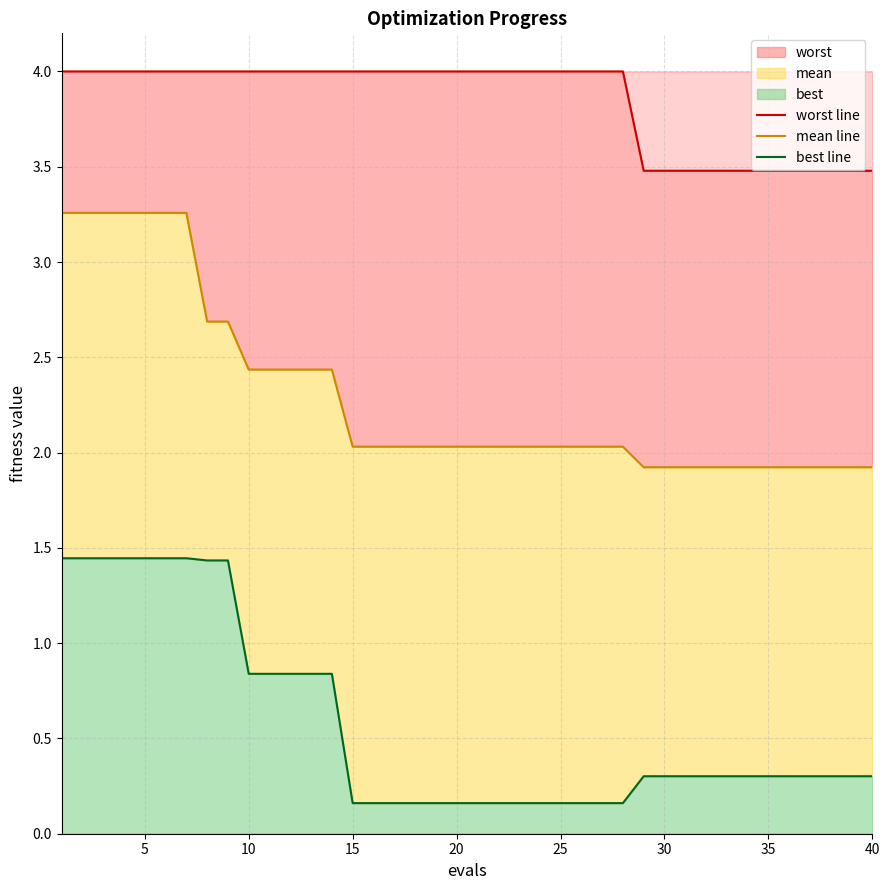

What is the difference between the maximum and second lowest values in the best line series?

1.3